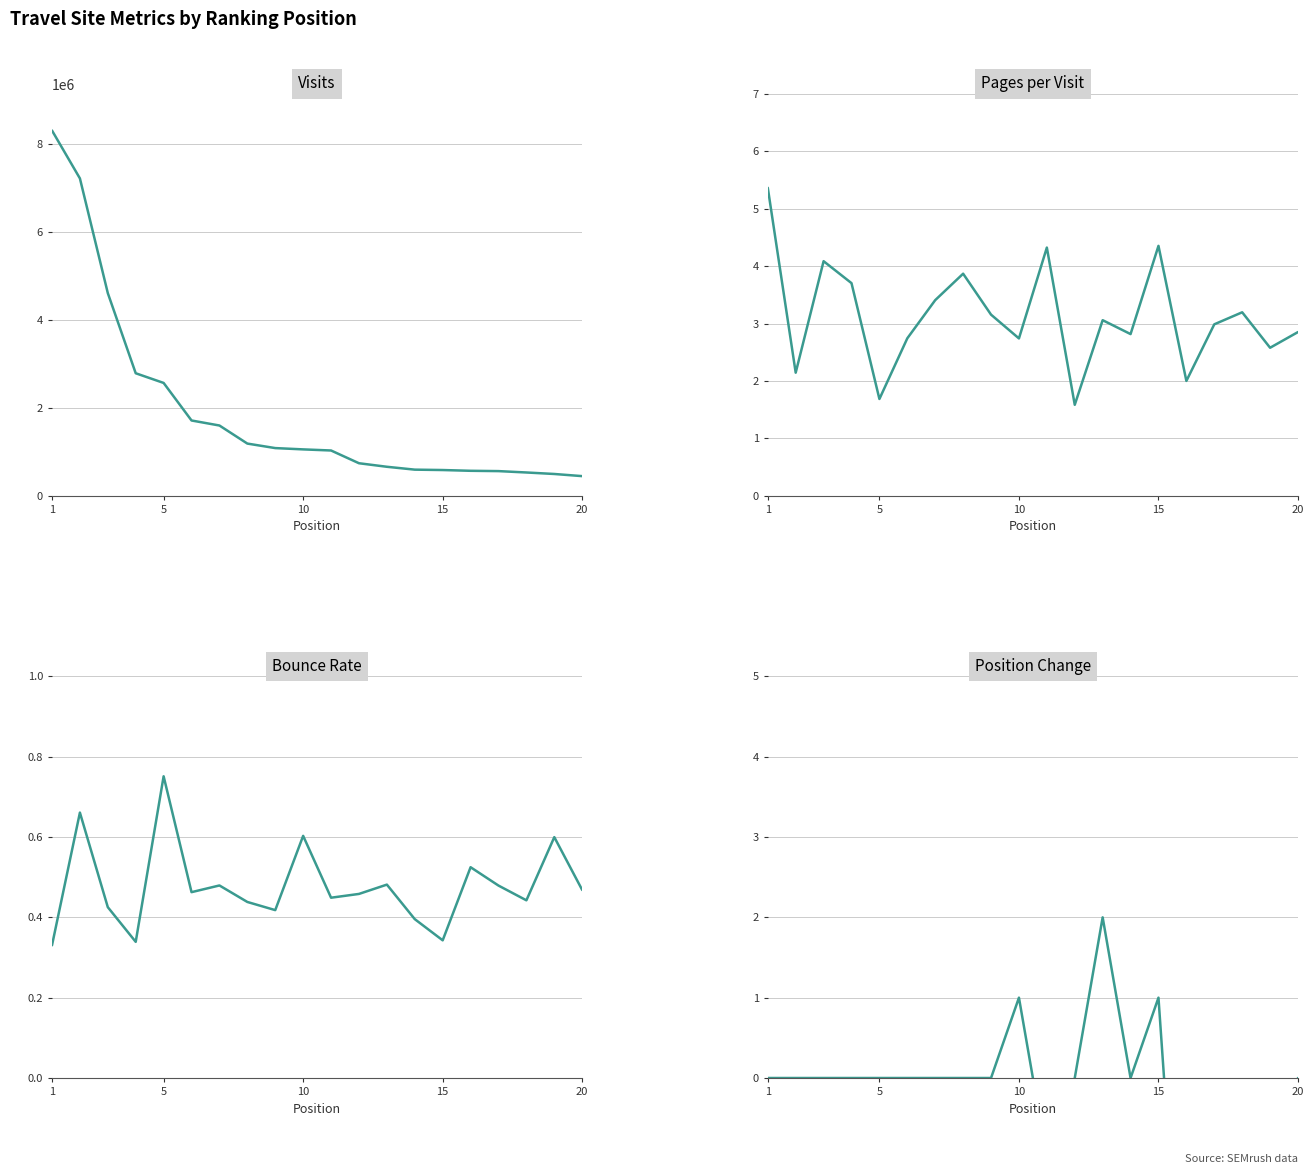

Where does the Visits series first go above 1052133?

1